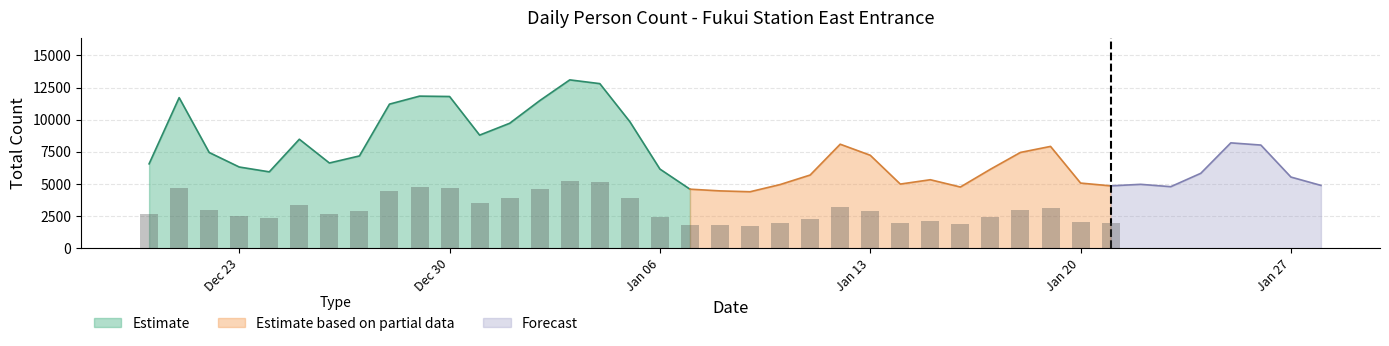

At which category does the chart reach its peak across all series?

2025-01-03